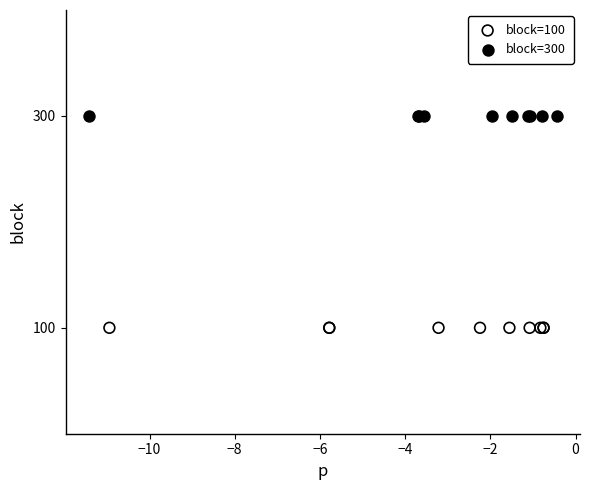

Which series contains the highest Y value?

block=300